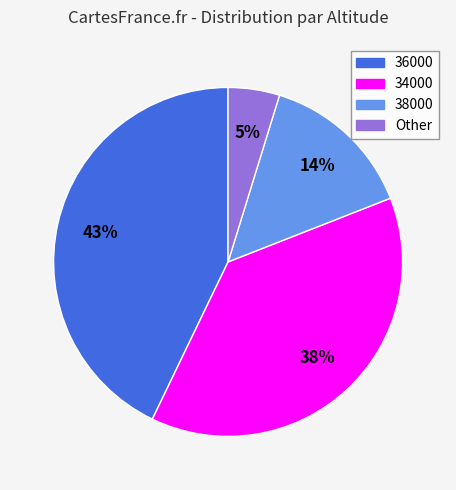

Which slice is the smallest?

Other